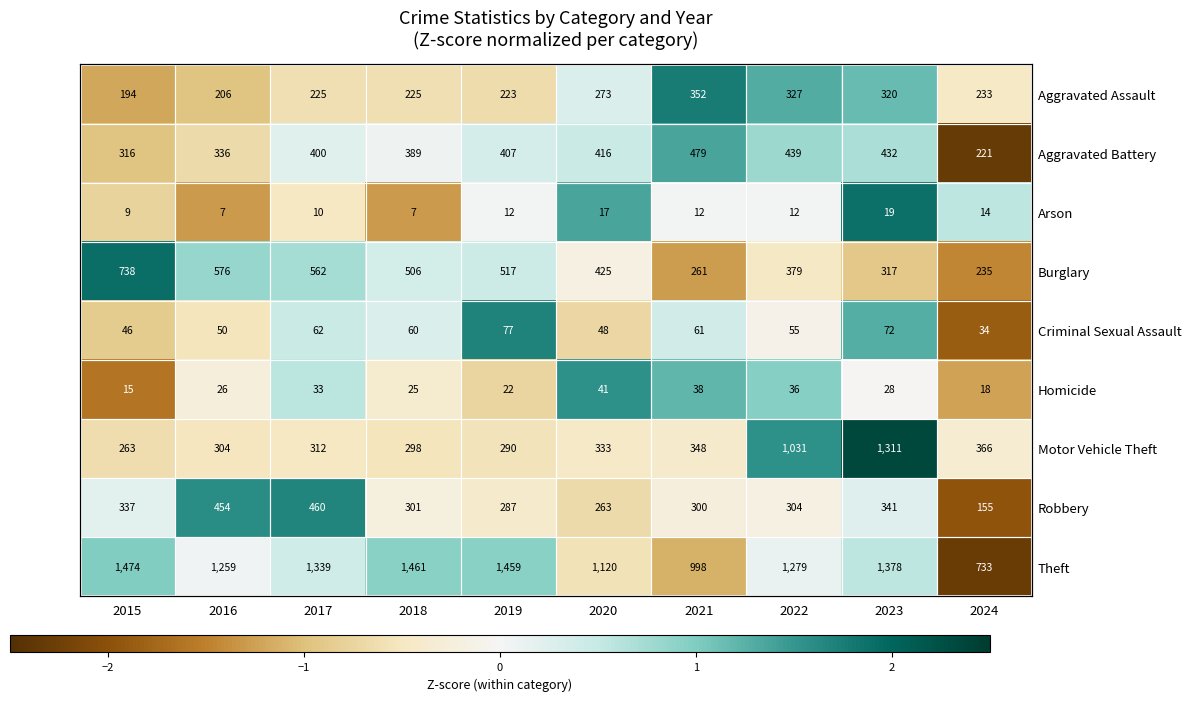

What is the difference between the Criminal Sexual Assault values at 2019 and 2023?

0.4